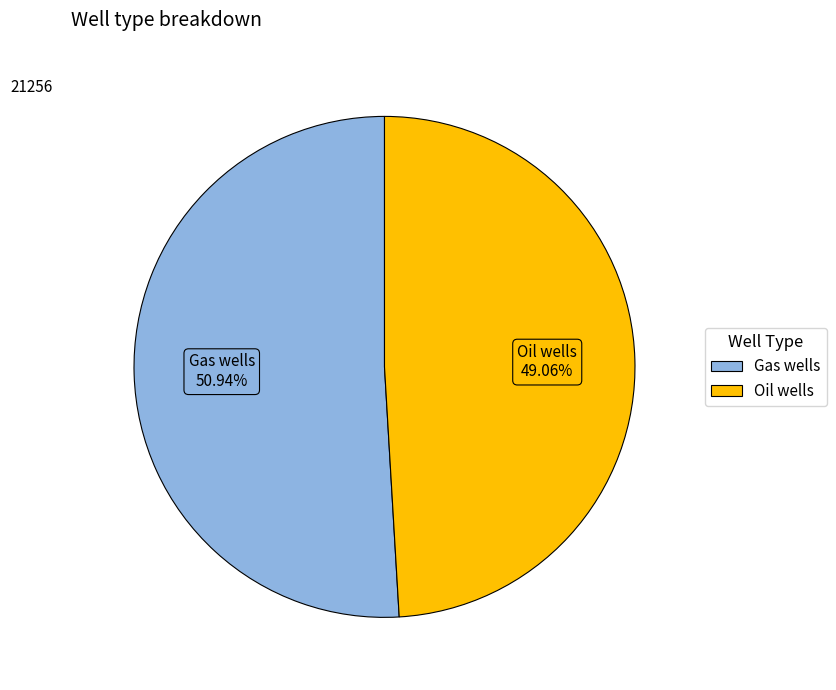

Which slice is the largest?

Gas wells